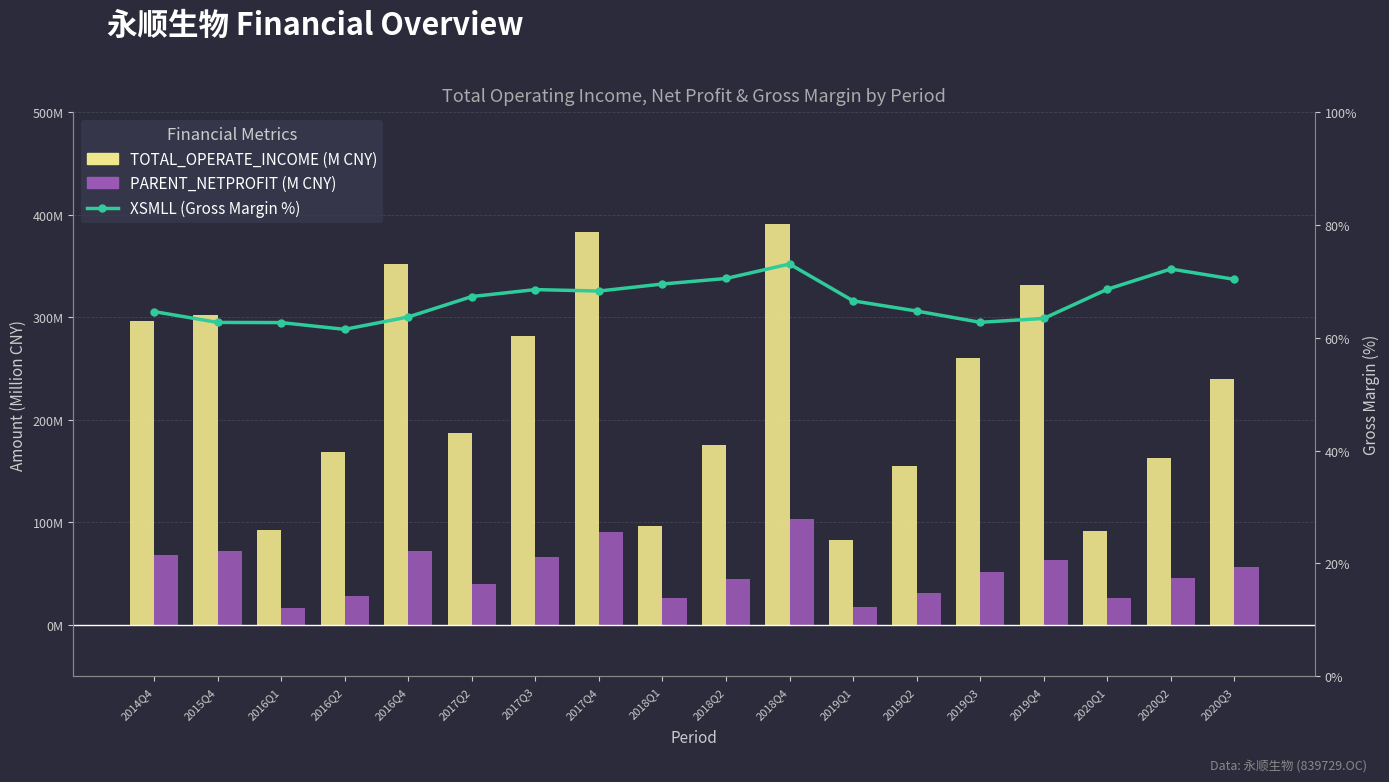

Between 2018Q2 and 2020Q3, which series saw the biggest shift?

TOTAL_OPERATE_INCOME (M CNY)